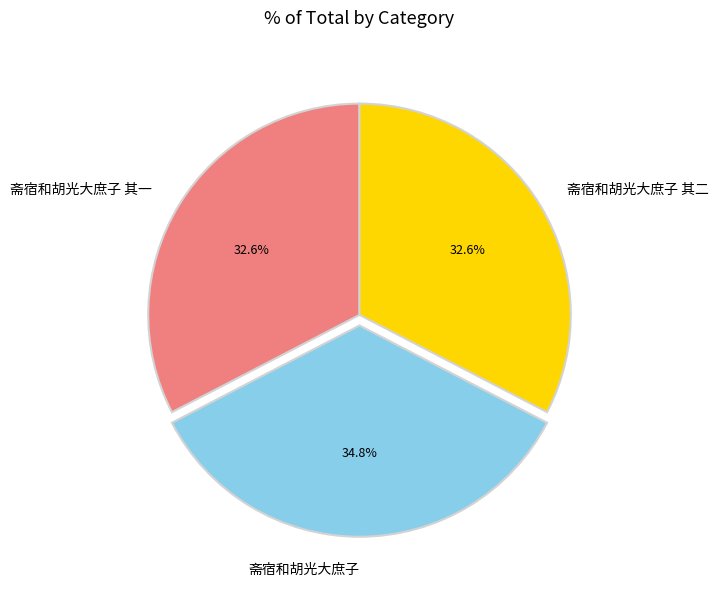

Is it true that 斋宿和胡光大庶子 is 24% of the pie?

False